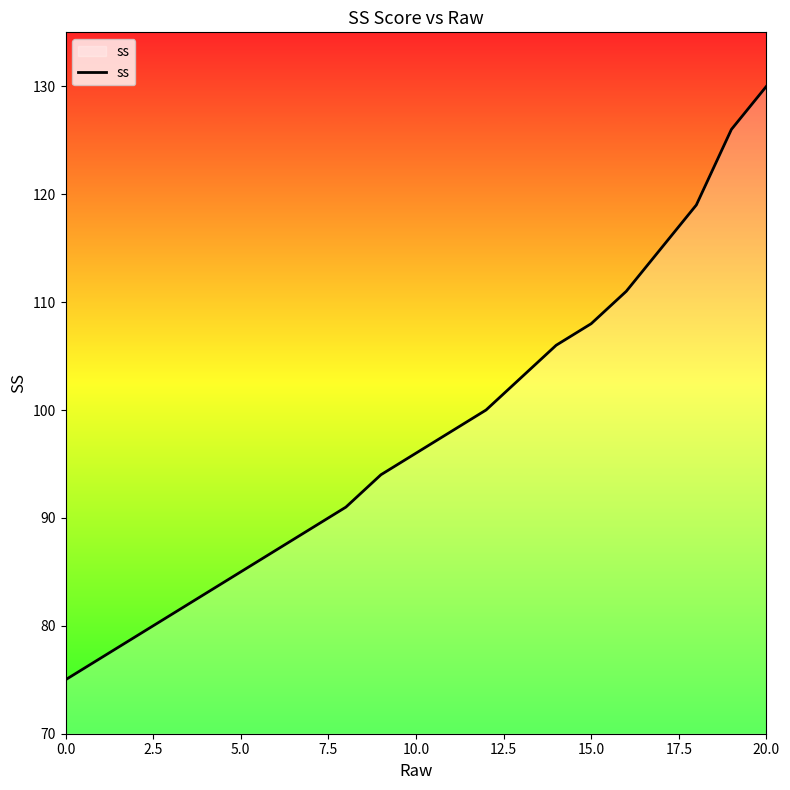

Count the number of data series in this chart.

1